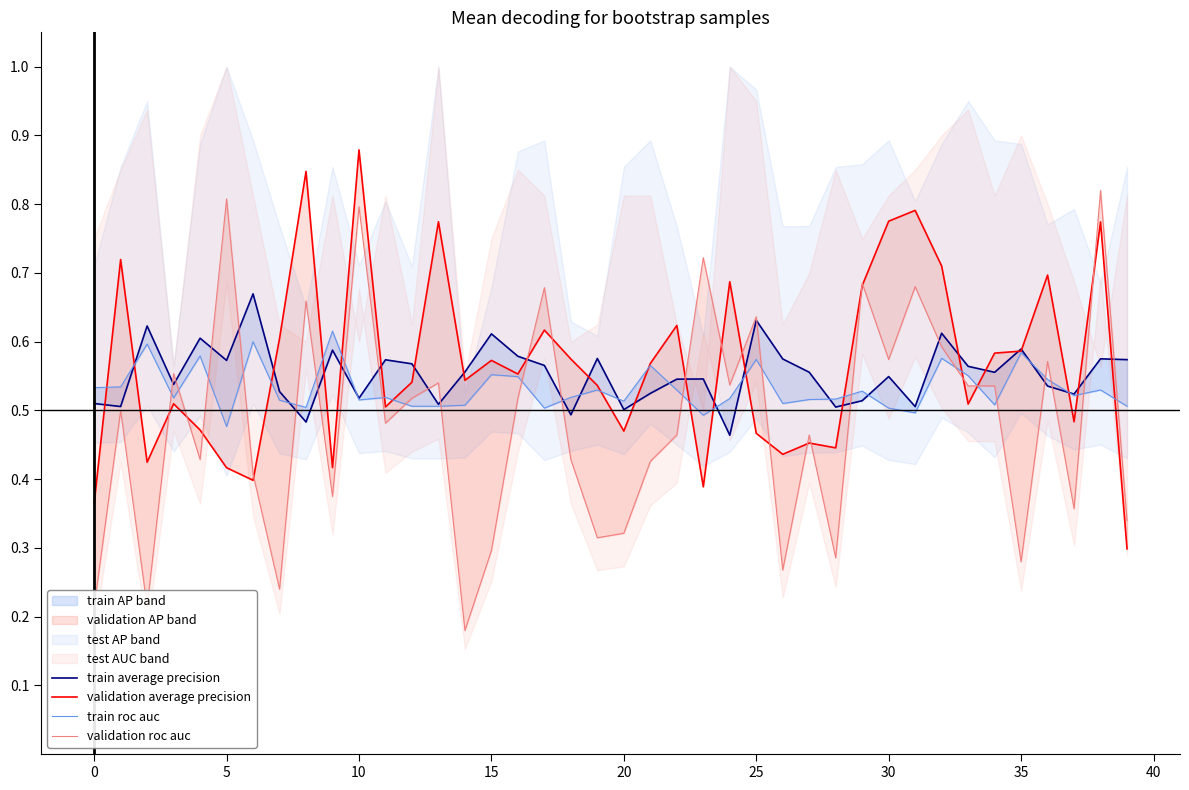

Reading left to right, list all the values displayed in this chart.

train average precision: 0.5	0.5	0.6	0.5	0.6	0.6	0.7	0.5	0.5	0.6	0.5	0.6	0.6	0.5	0.6	0.6	0.6	0.6	0.5	0.6	0.5	0.5	0.5	0.5	0.5	0.6	0.6	0.6	0.5	0.5	0.5	0.5	0.6	0.6	0.6	0.6	0.5	0.5	0.6	0.6
validation average precision: 0.4	0.7	0.4	0.5	0.5	0.4	0.4	0.6	0.8	0.4	0.9	0.5	0.5	0.8	0.5	0.6	0.6	0.6	0.6	0.5	0.5	0.6	0.6	0.4	0.7	0.5	0.4	0.5	0.4	0.7	0.8	0.8	0.7	0.5	0.6	0.6	0.7	0.5	0.8	0.3
train roc auc: 0.5	0.5	0.6	0.5	0.6	0.5	0.6	0.5	0.5	0.6	0.5	0.5	0.5	0.5	0.5	0.6	0.5	0.5	0.5	0.5	0.5	0.6	0.5	0.5	0.5	0.6	0.5	0.5	0.5	0.5	0.5	0.5	0.6	0.6	0.5	0.6	0.5	0.5	0.5	0.5
validation roc auc: 0.2	0.5	0.2	0.6	0.4	0.8	0.4	0.2	0.7	0.4	0.8	0.5	0.5	0.5	0.2	0.3	0.5	0.7	0.4	0.3	0.3	0.4	0.5	0.7	0.5	0.6	0.3	0.5	0.3	0.7	0.6	0.7	0.6	0.5	0.5	0.3	0.6	0.4	0.8	0.3